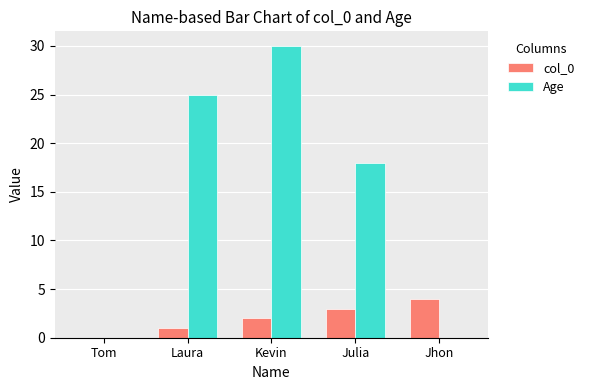

What is the average value of the col_0 series?

2